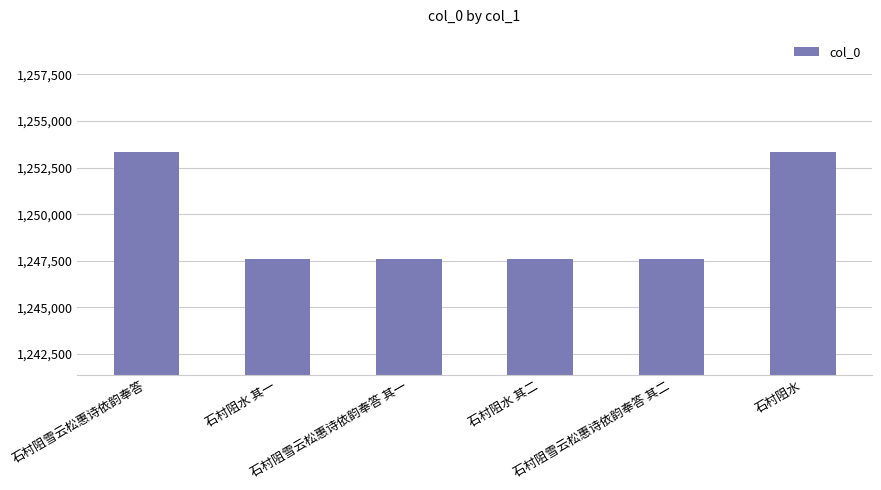

Is it true that the value at 石村阻水 is 1253359?

True